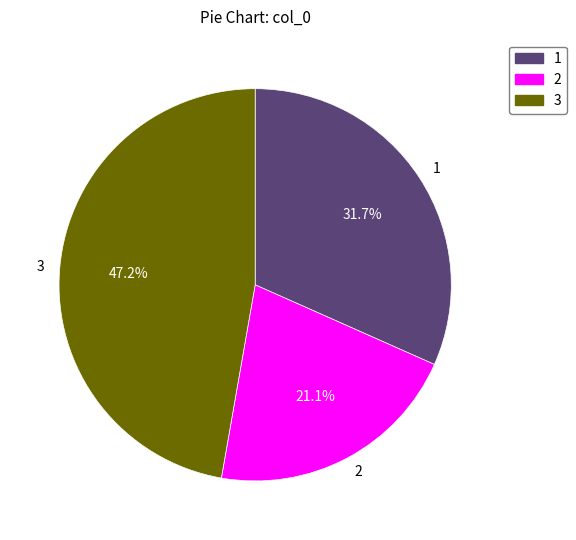

Does any single category account for the majority?

No